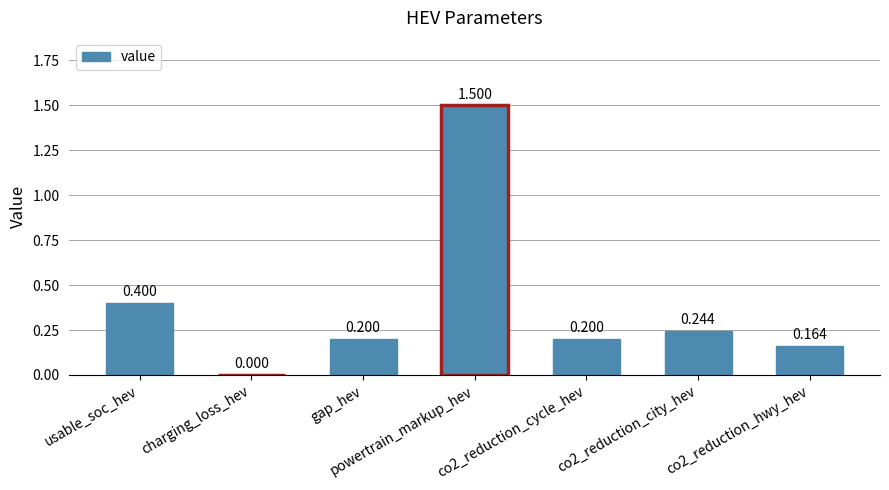

Which label corresponds to the largest value in the chart?

powertrain_markup_hev